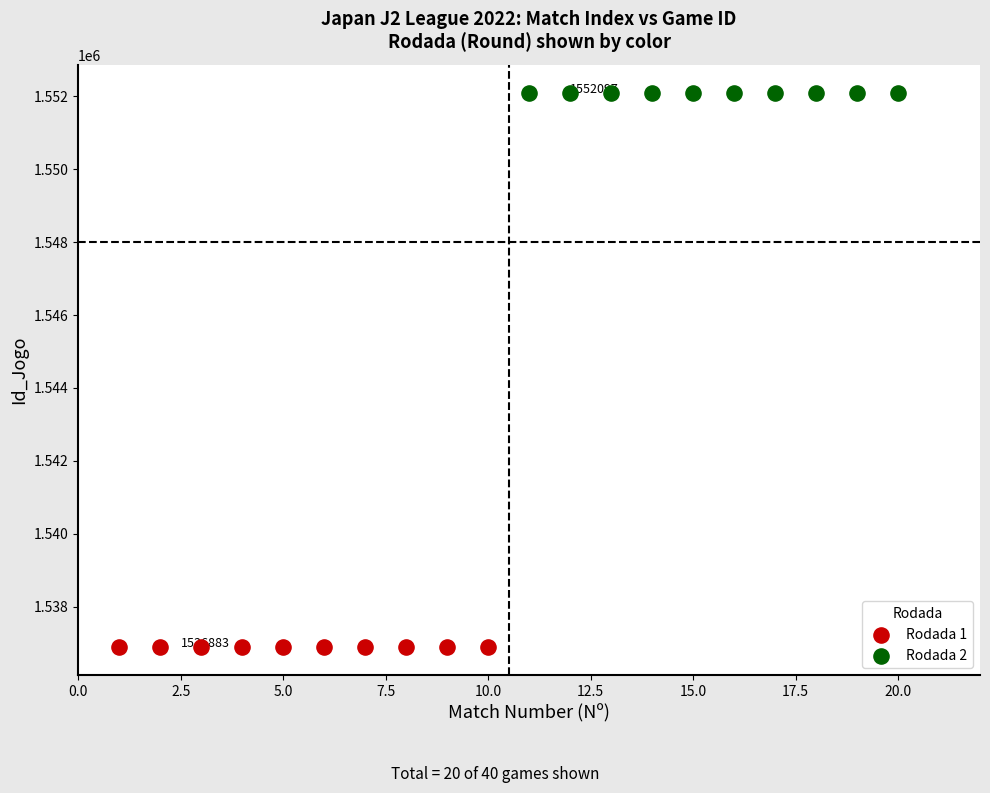

Which series reaches the minimum Y coordinate?

Rodada 1